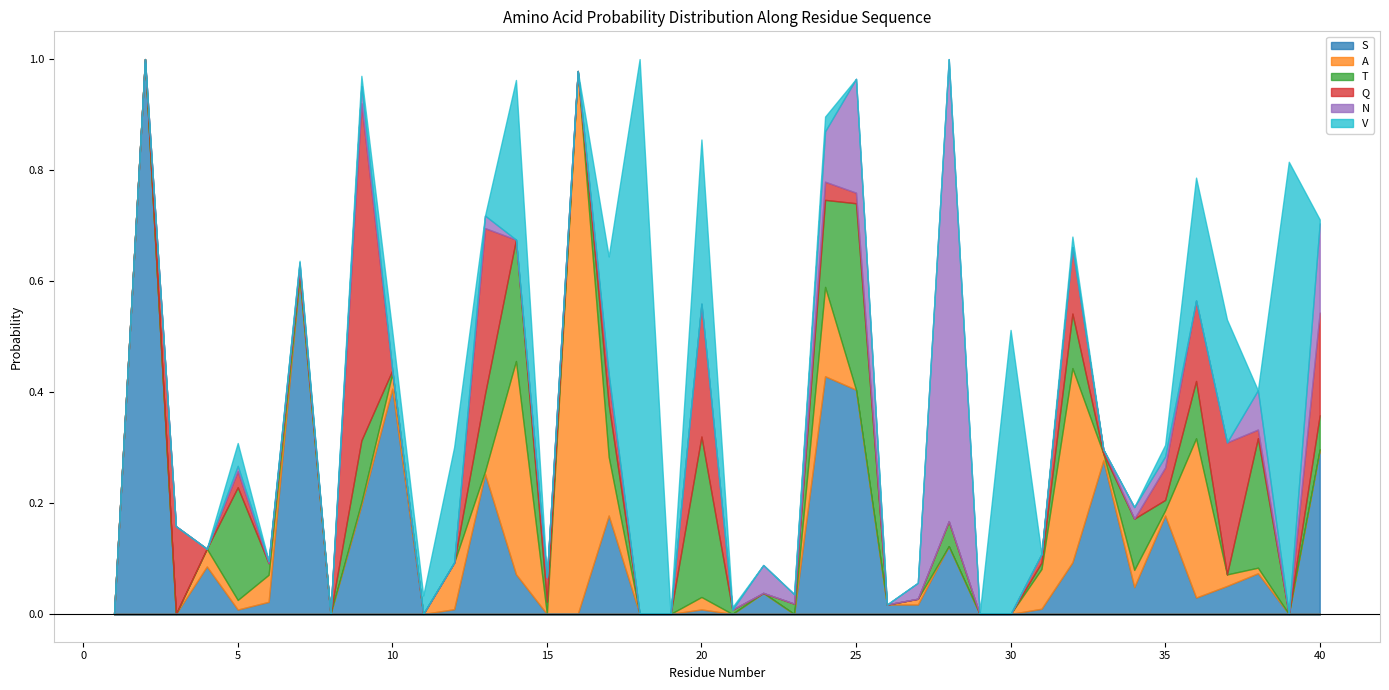

The N series shows 0.2 at 40. True or false?

False